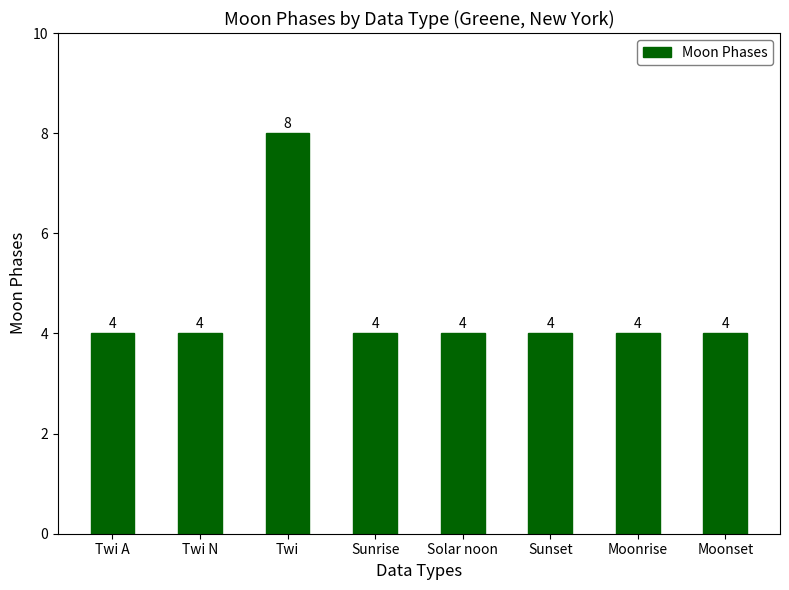

What position from the right is Sunrise?

5